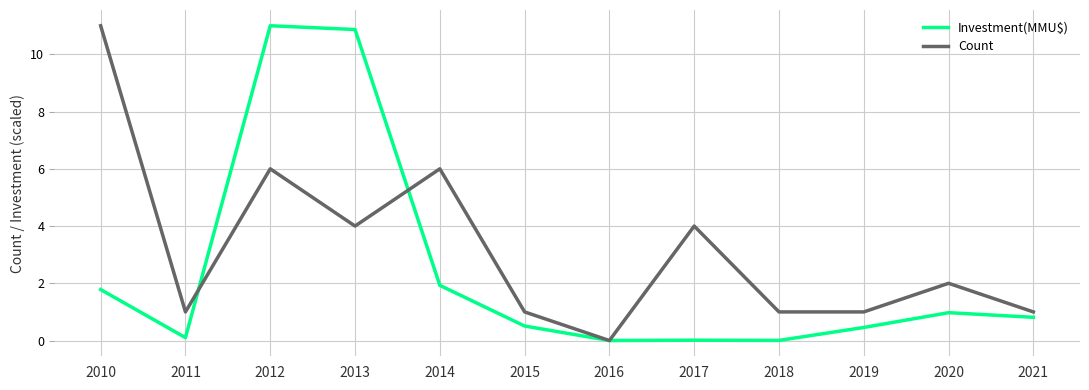

Between 2013 and 2020, which series saw the biggest shift?

Investment(MMU$)